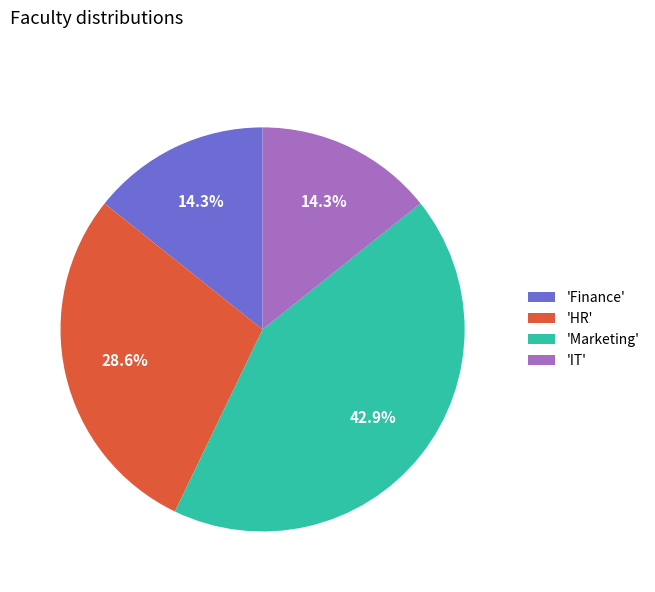

Is there a majority slice in this chart?

No